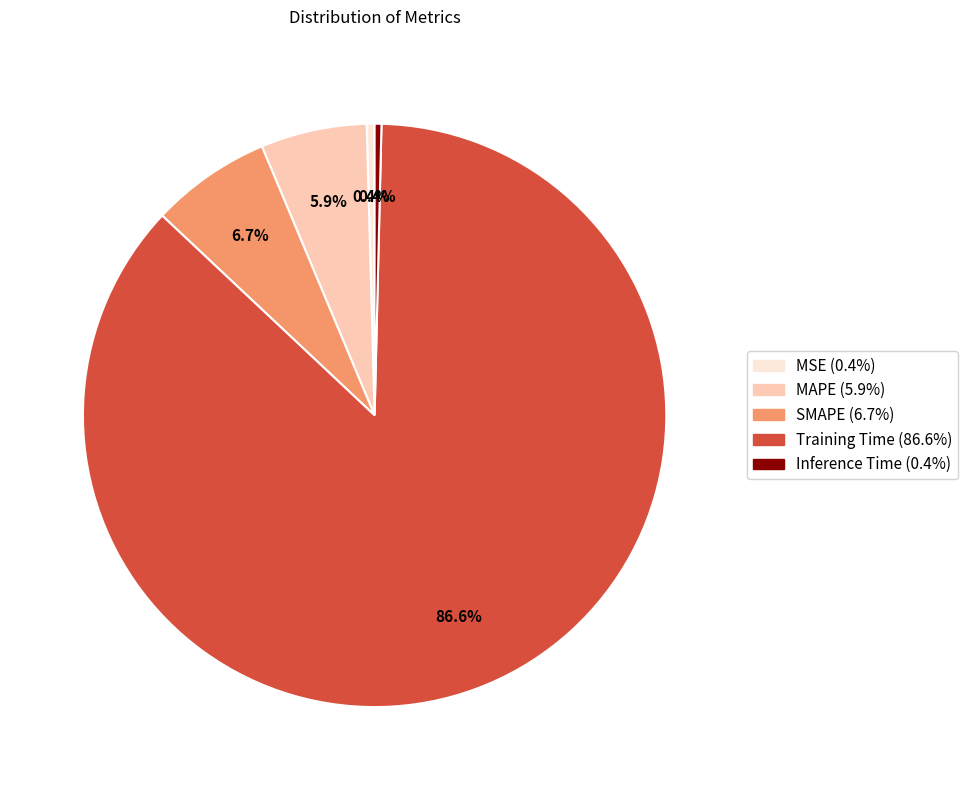

The Training Time slice represents 78% of the pie. True or false?

False